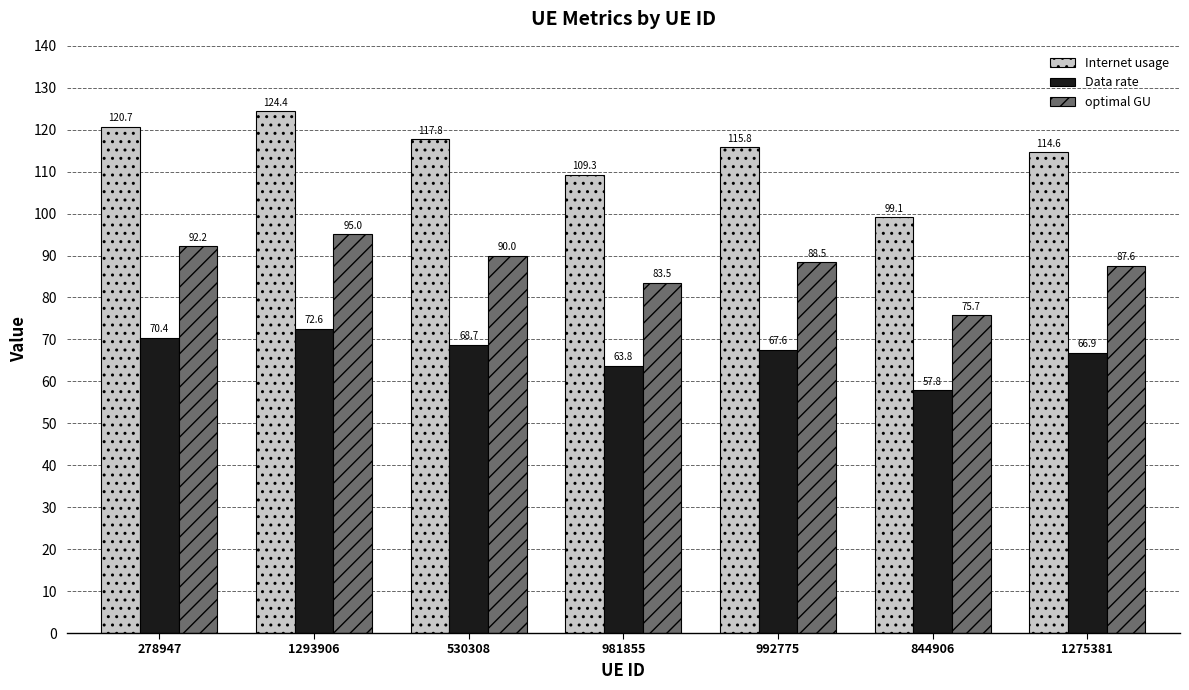

What is the difference between the Internet usage values at 278947 and 530308?

2.9